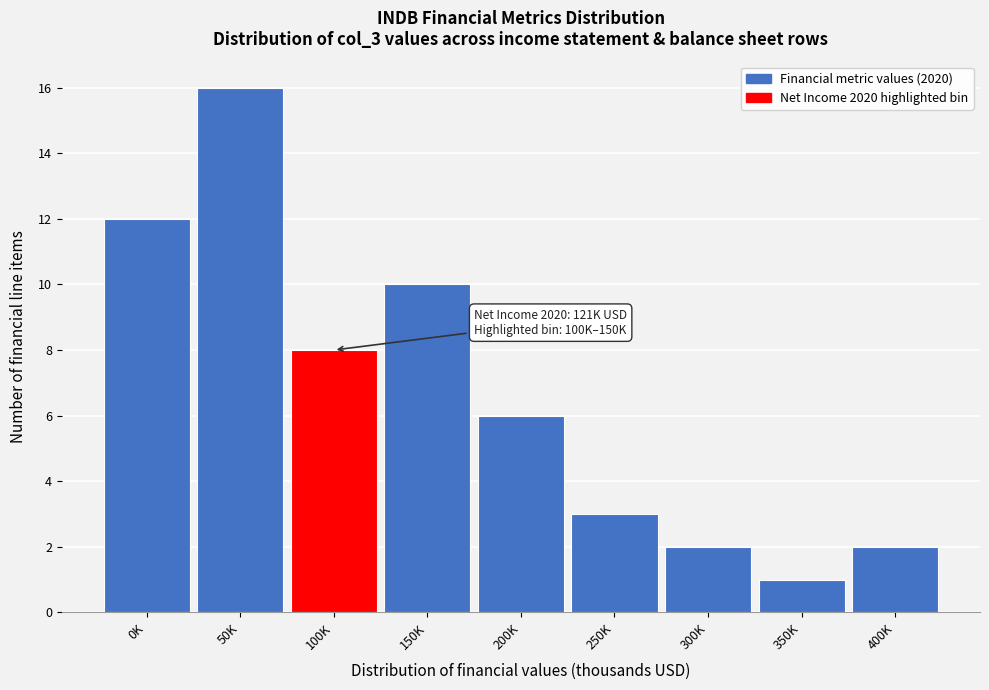

Reading left to right, list all the values displayed in this chart.

12	16	8	10	6	3	2	1	2